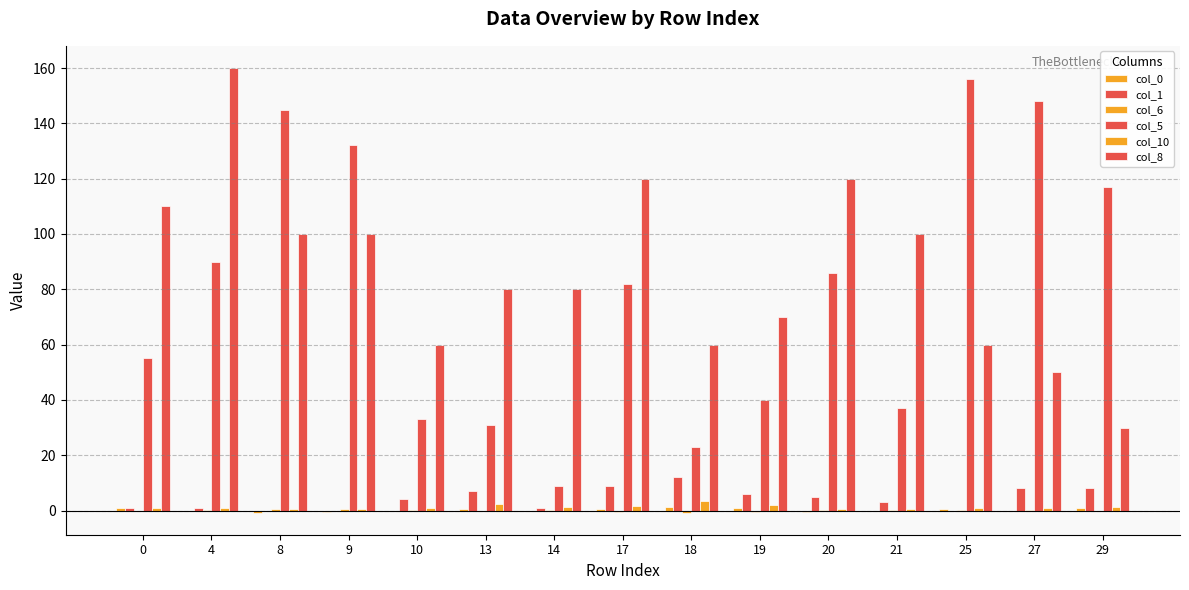

Count the number of data series in this chart.

6